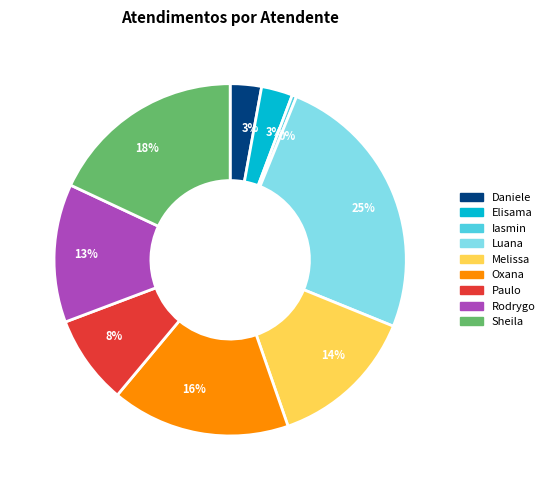

To the nearest percent, what is the difference between the largest and smallest slice percentages?

25%